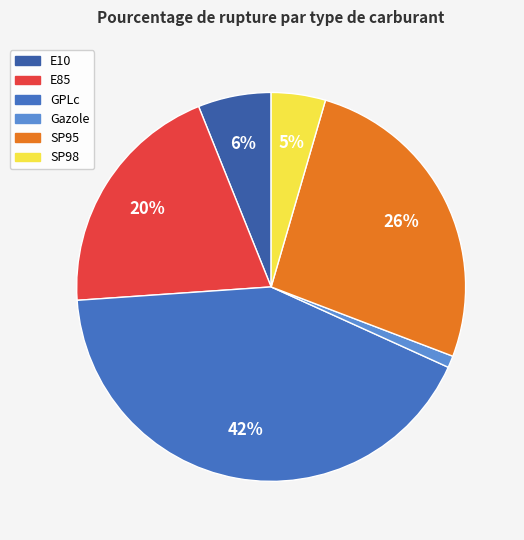

Is Gazole the majority of the pie?

No